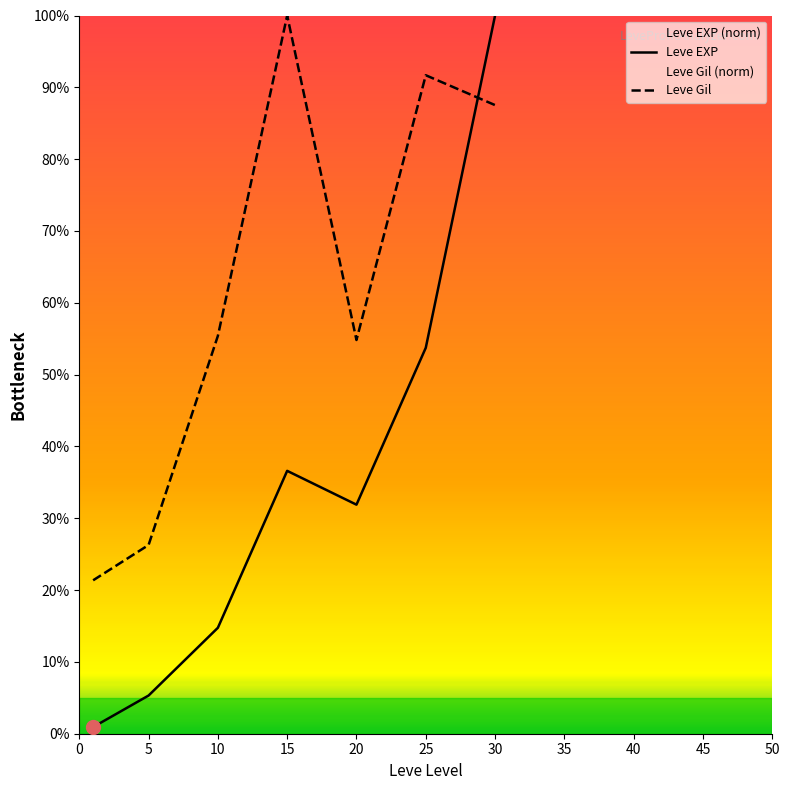

Which series changed the most between 5 and 10?

Leve Gil